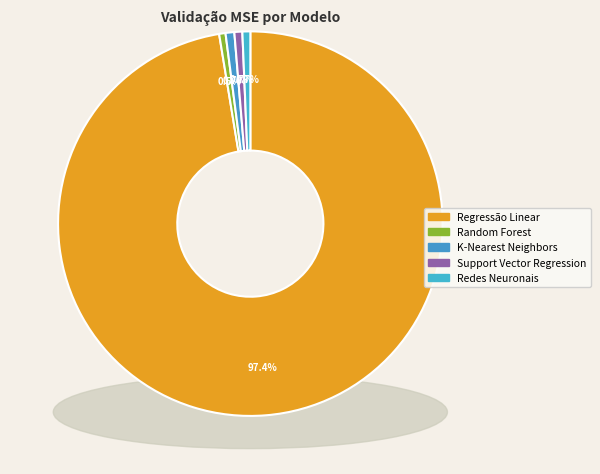

Count the number of slices in the pie.

5